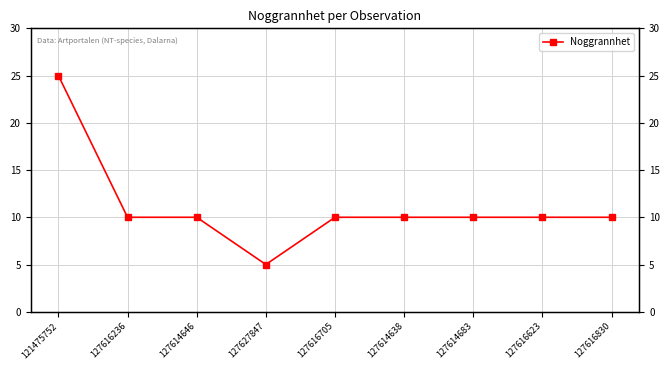

Reading left to right, transcribe all the data shown in this chart.

25	10	10	5	10	10	10	10	10